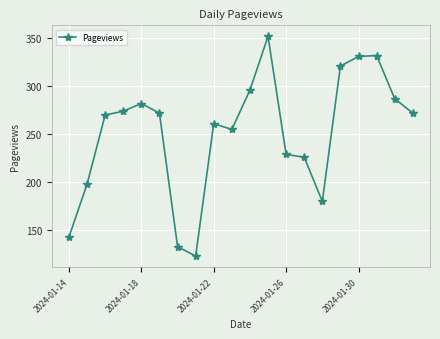

True or false: there are more than 0 points higher than both neighbors.

True